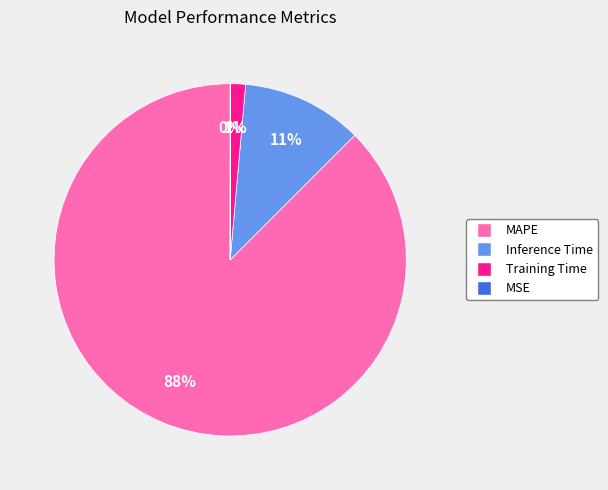

What is the largest slice in the pie chart?

MAPE